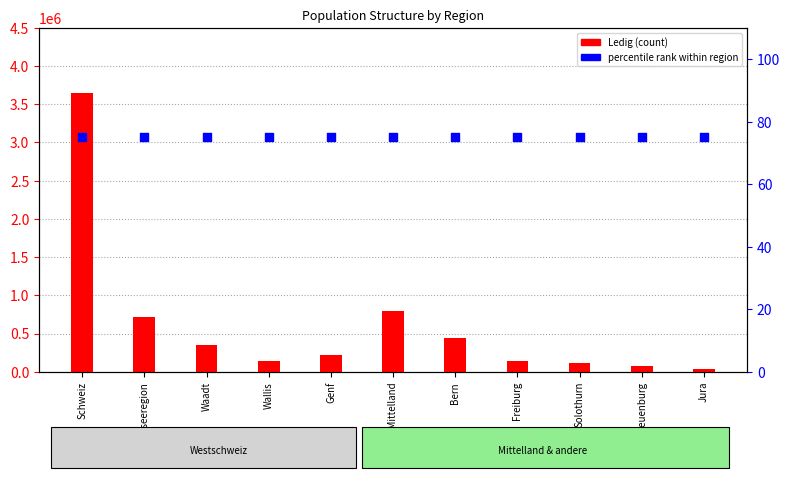

Which series contains the lowest Y value?

percentile rank within region